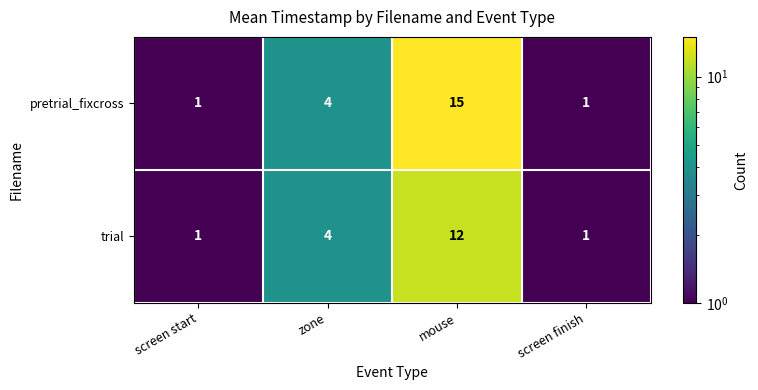

What is the total value across all series at screen start?

2